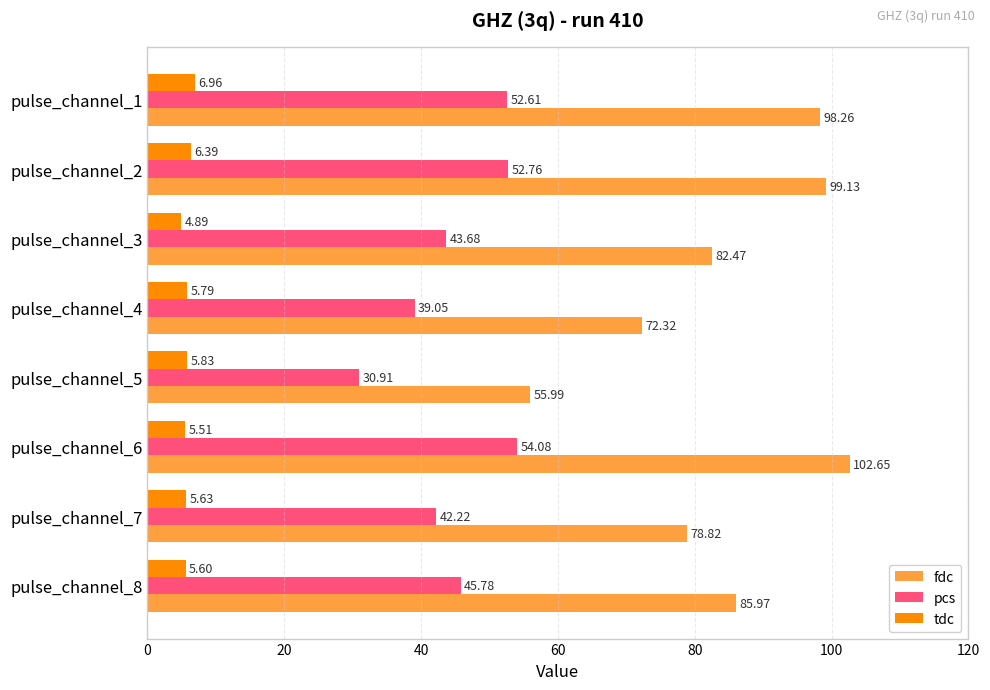

At pulse_channel_2, list the series in order from largest to smallest.

fdc, pcs, tdc